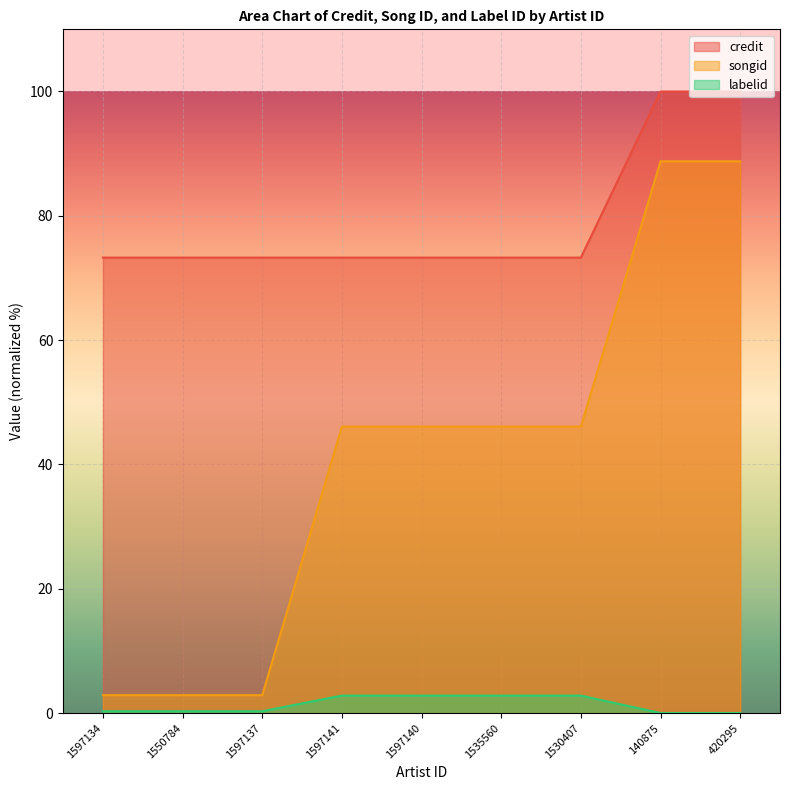

Which label corresponds to the smallest value in the chart?

140875